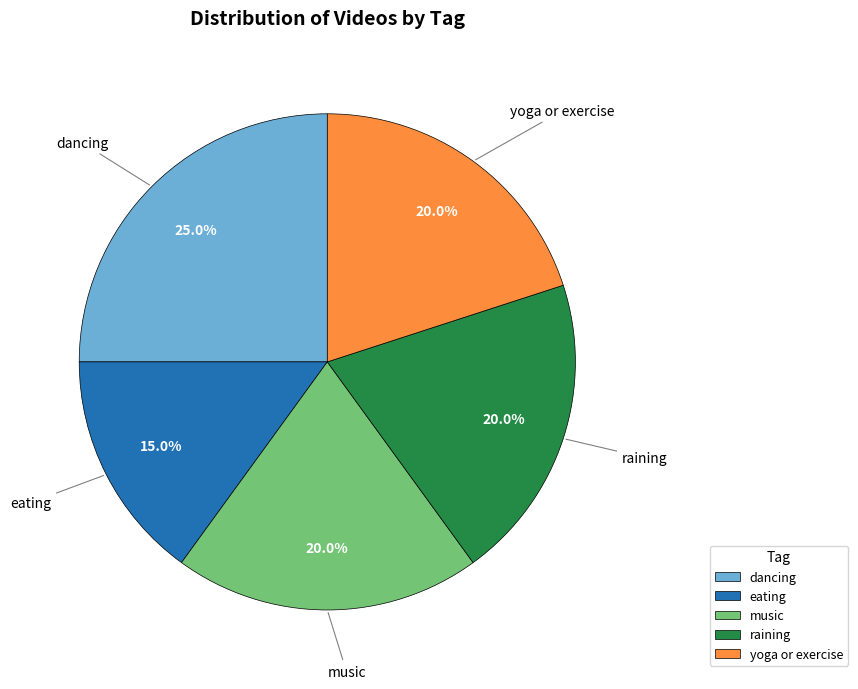

To the nearest percent, what portion does yoga or exercise represent?

20%